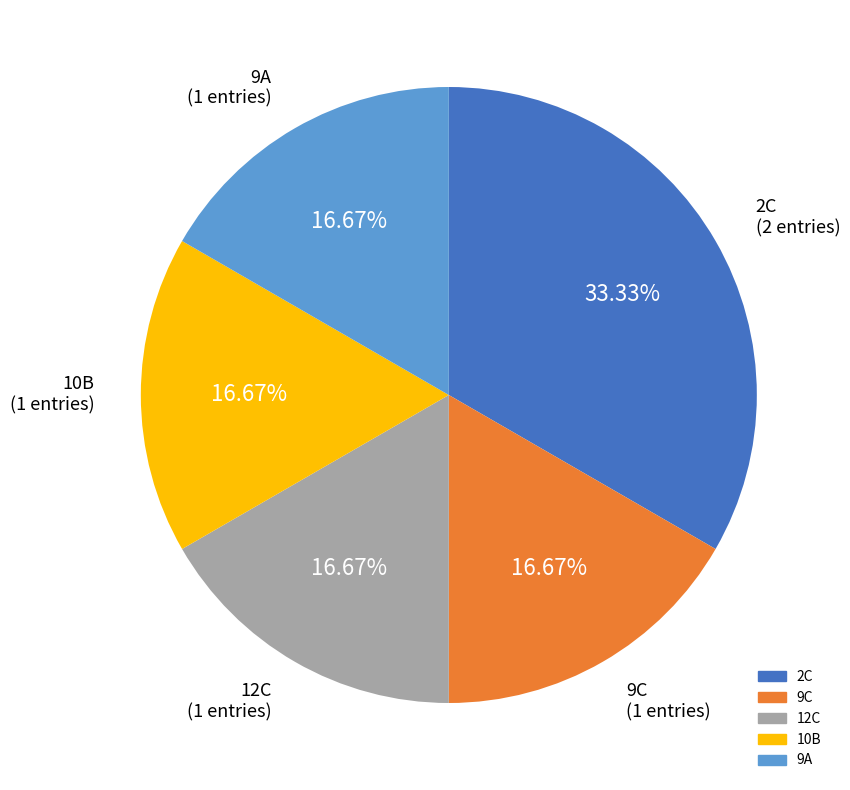

What percentage is the 9C slice, to the nearest percent?

17%